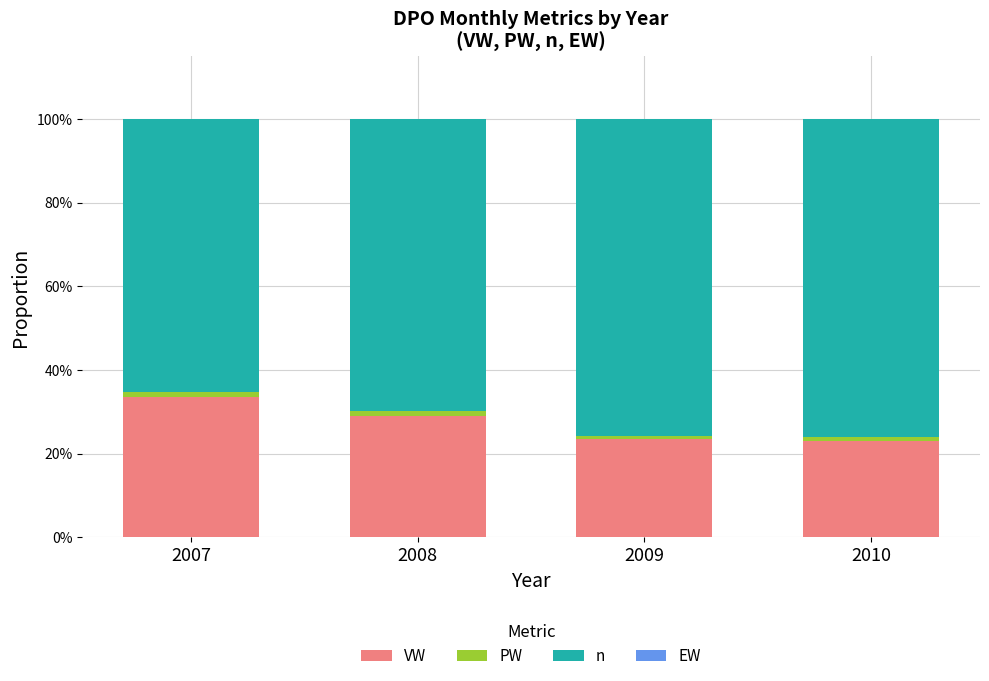

Are the bars horizontal?

No